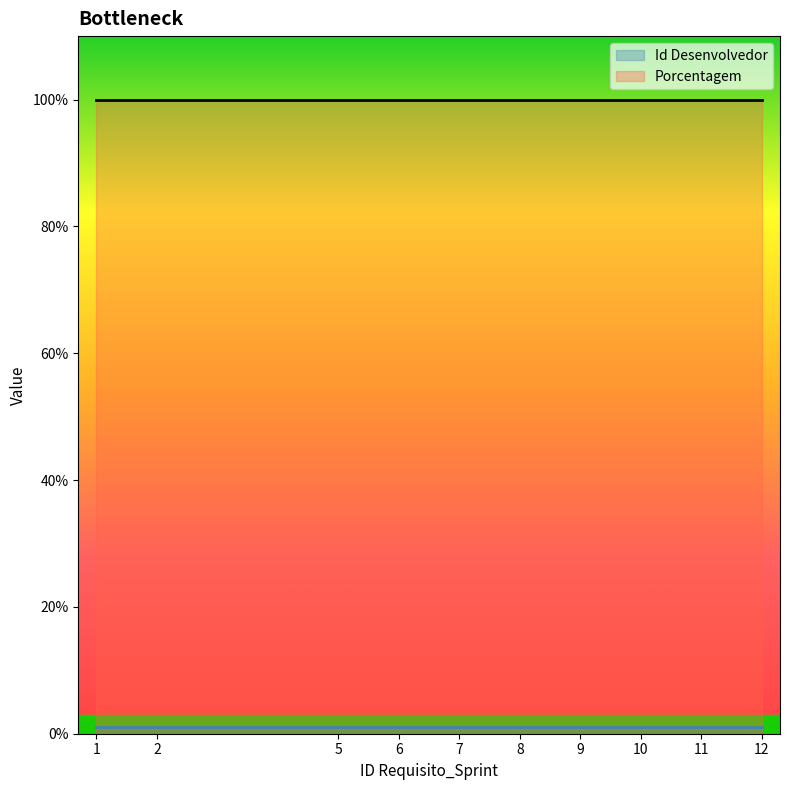

Is it true that Porcentagem equals 100 at 6?

True